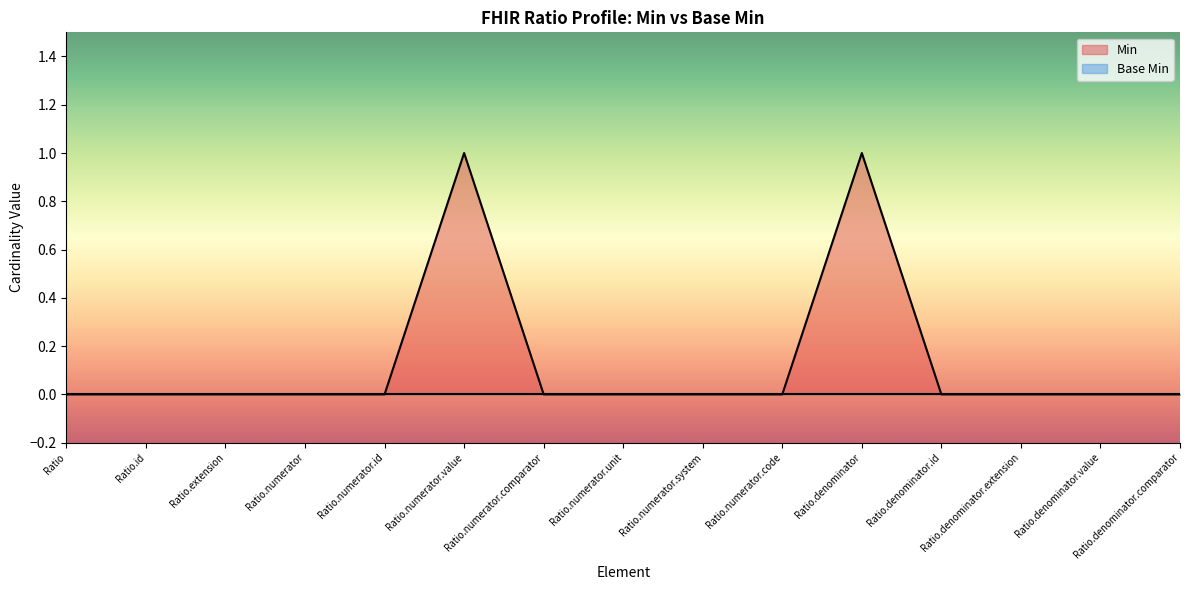

Does the chart display data point markers on the line(s)?

No